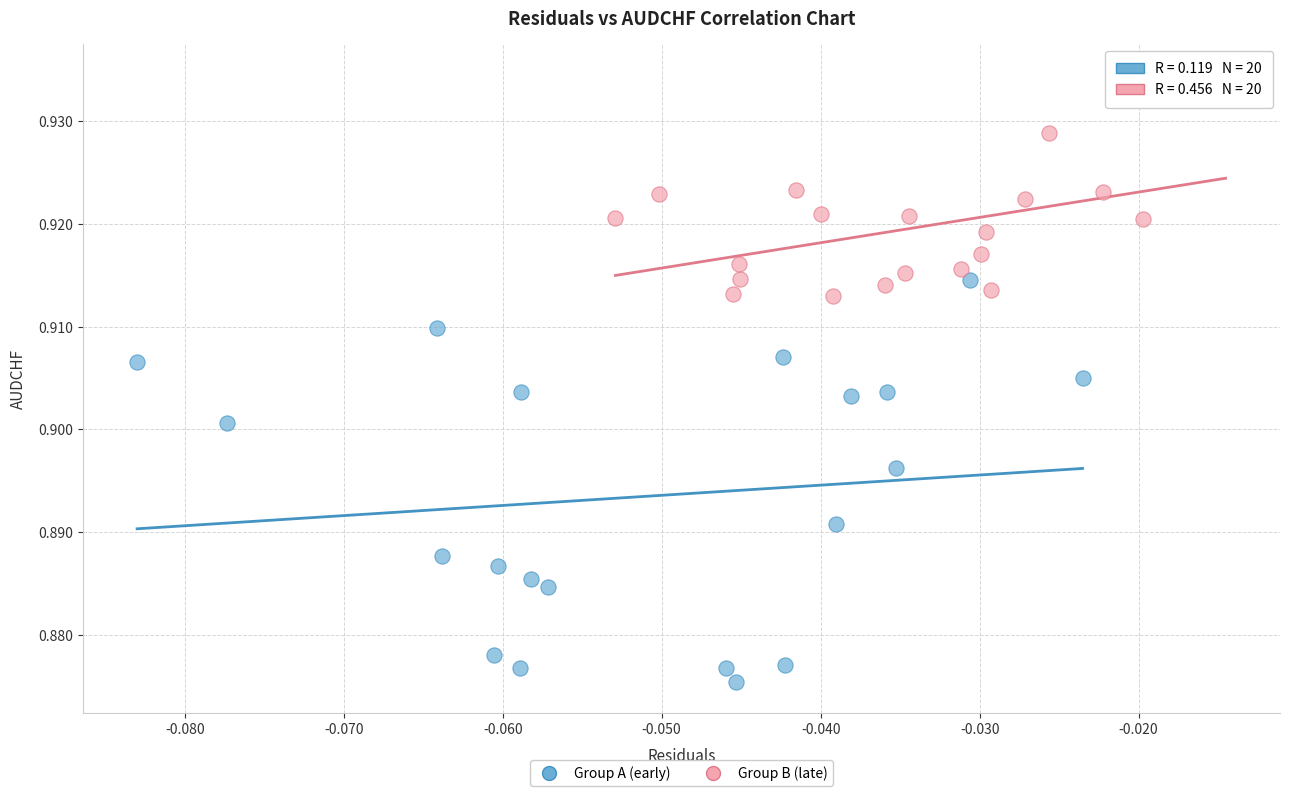

What are all the series names shown in the legend?

Group A (early), Group B (late)